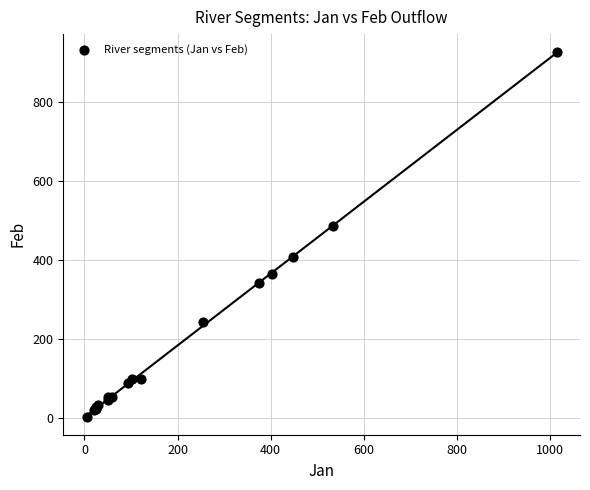

What Y value in the scatter plot is closest to 464?

487.0